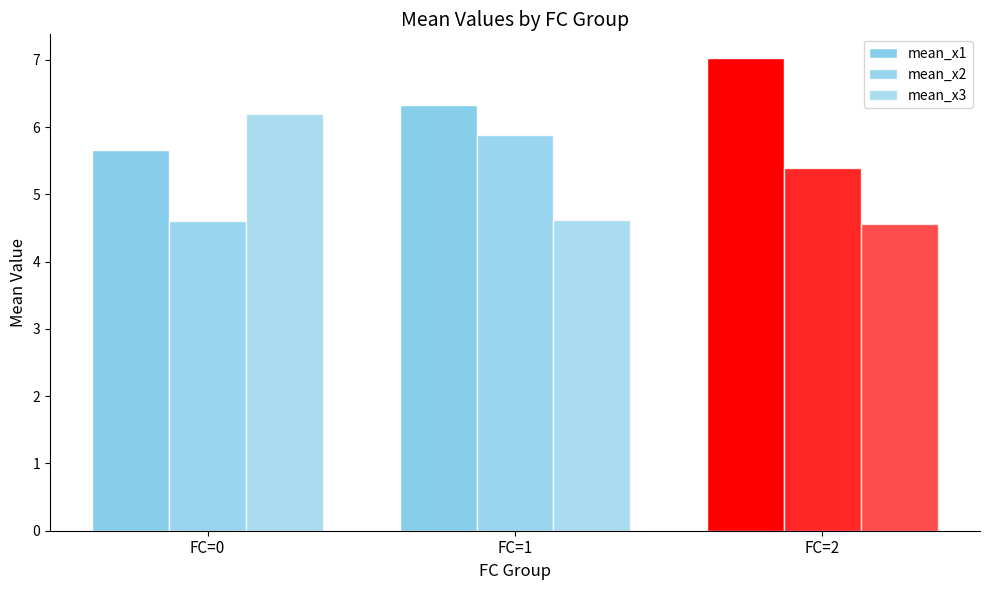

Which series has the largest total across all categories?

mean_x1